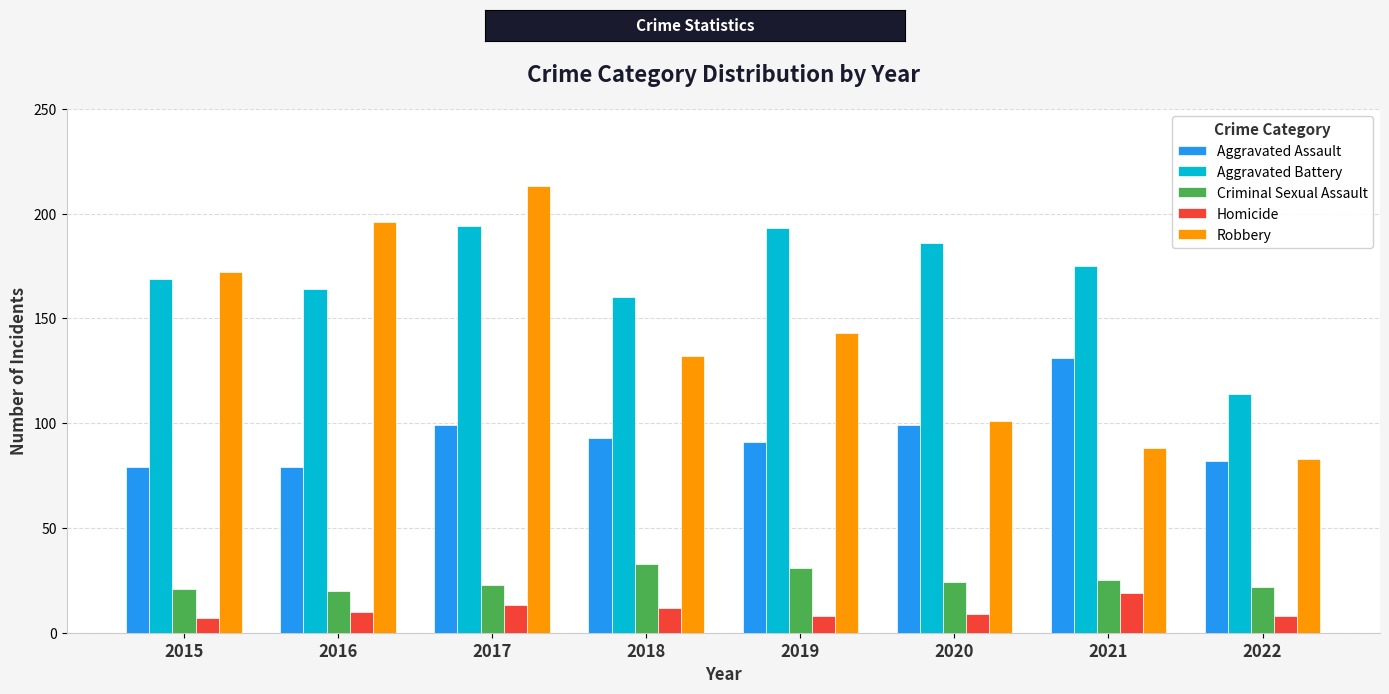

How many groups of bars are there?

8